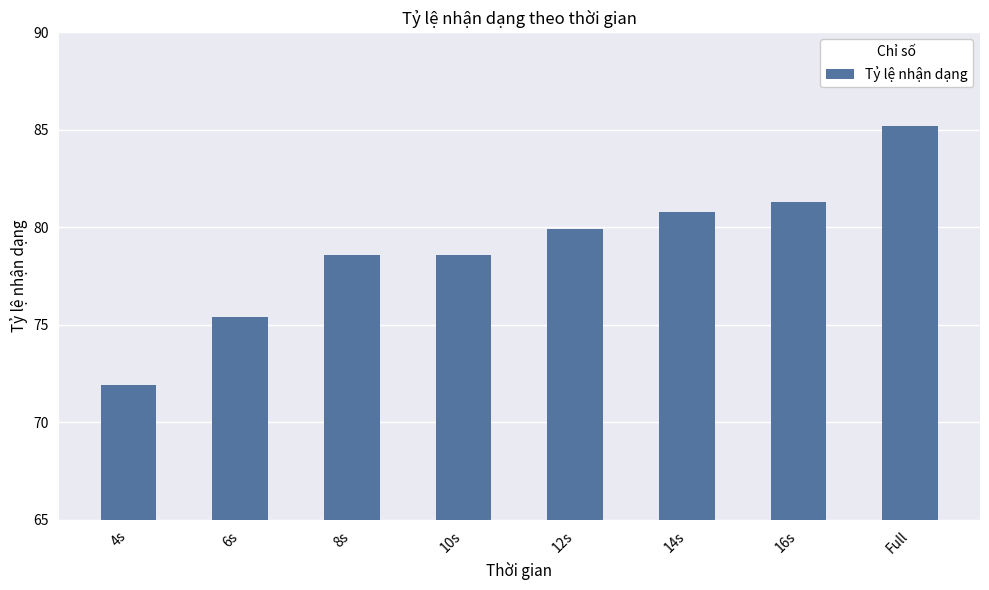

The chart shows a value of 75.4 at 6s. True or false?

True